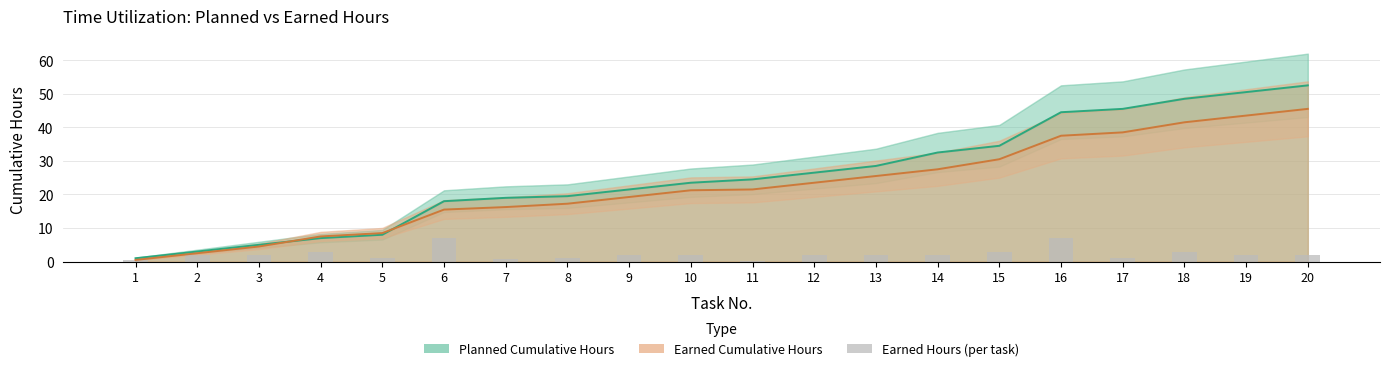

Is it true that the value at 5 is 1.0?

True